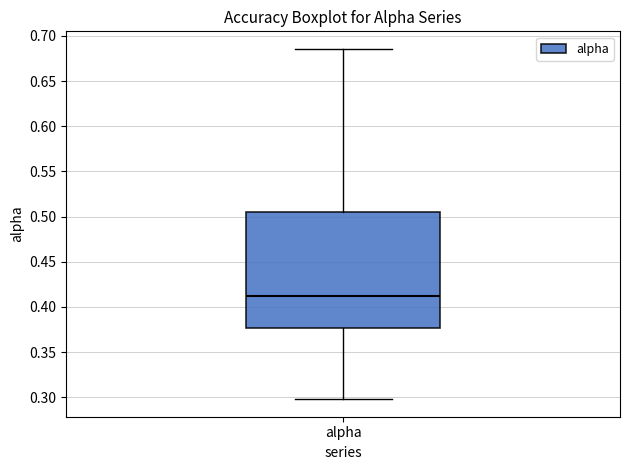

Transcribe this box plot: give where the median line is, the range the box spans, and where the two whiskers end, as read against the y-axis. The values are not printed on the chart, so give them approximately, as read against the axis.

median 0.410, box 0.375 to 0.505, whiskers 0.300 to 0.685